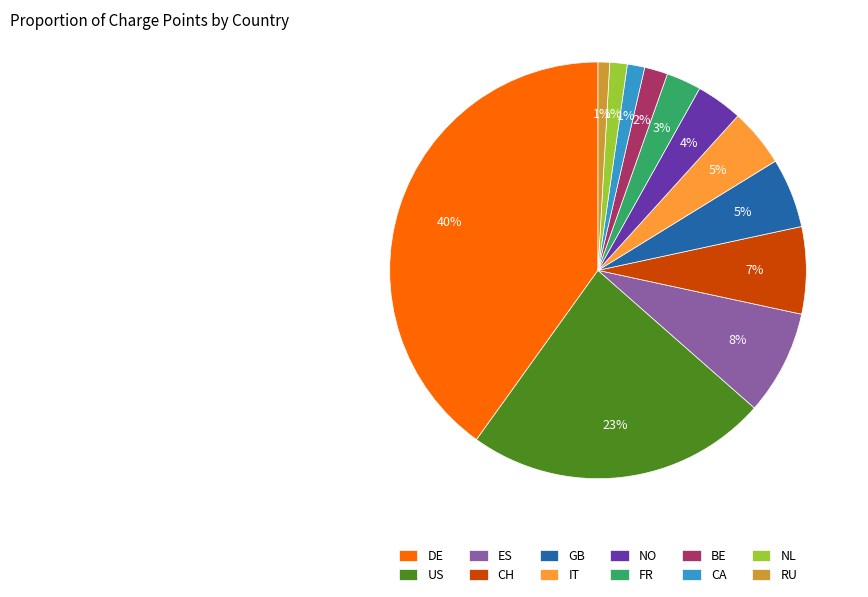

Do CA and CH together represent more than half of the pie?

No